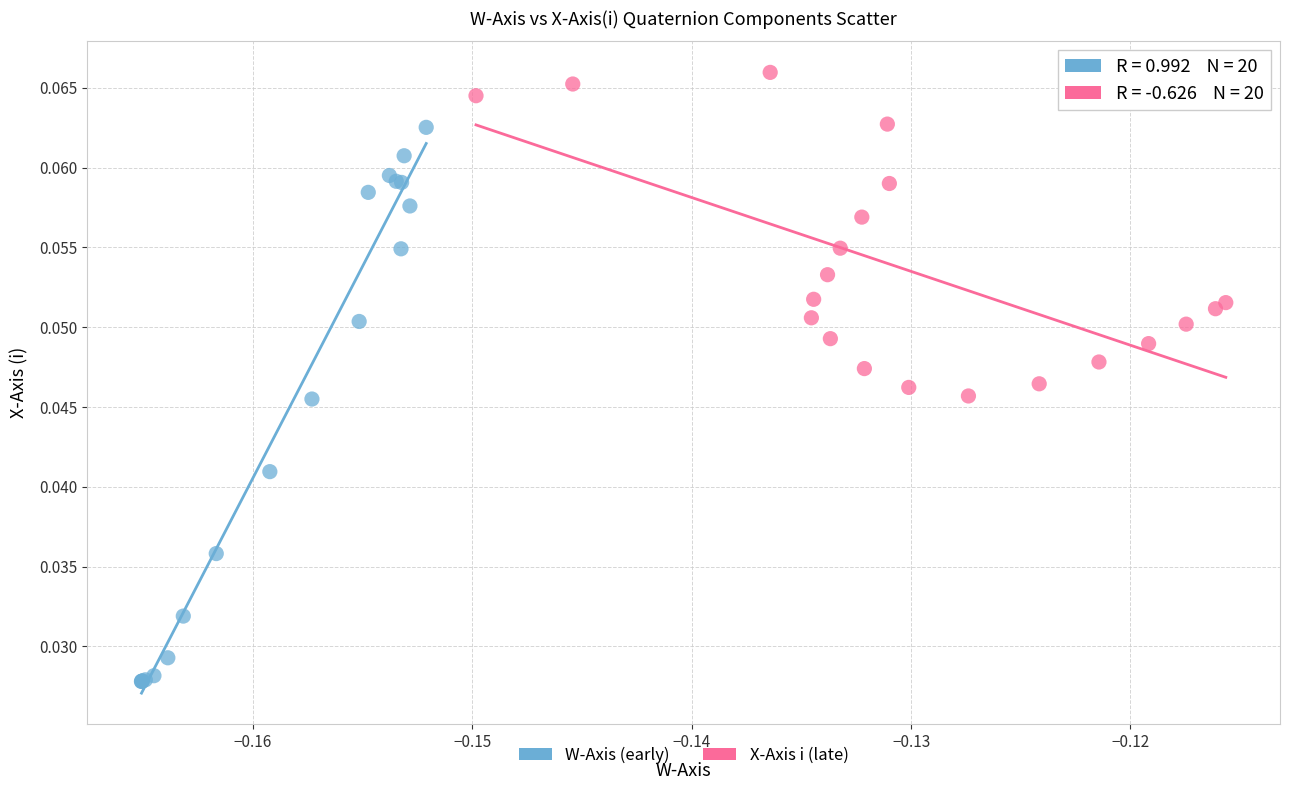

Which series has the largest Y range (max minus min)?

W-Axis (early)